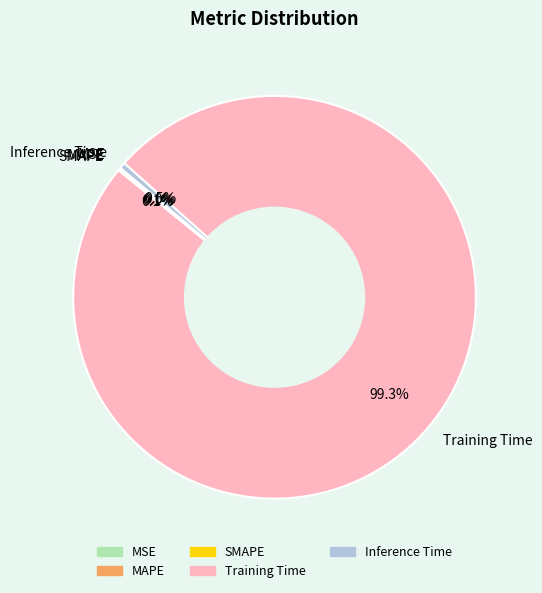

Does any single category account for the majority?

Yes